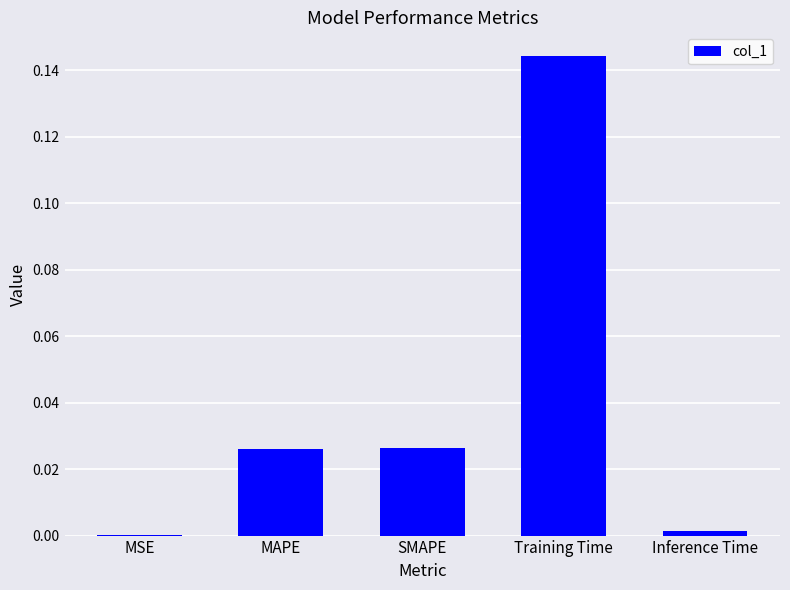

The value at MAPE is 0.0. True or false?

True